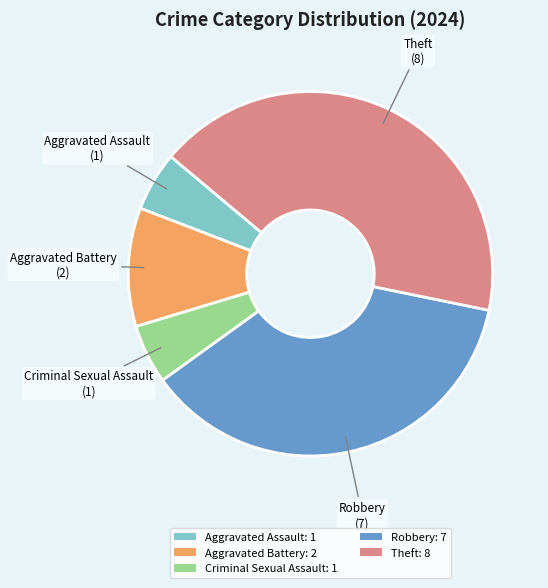

What is the ratio of the value at Robbery: 7 to the value at Aggravated Assault: 1?

7.0